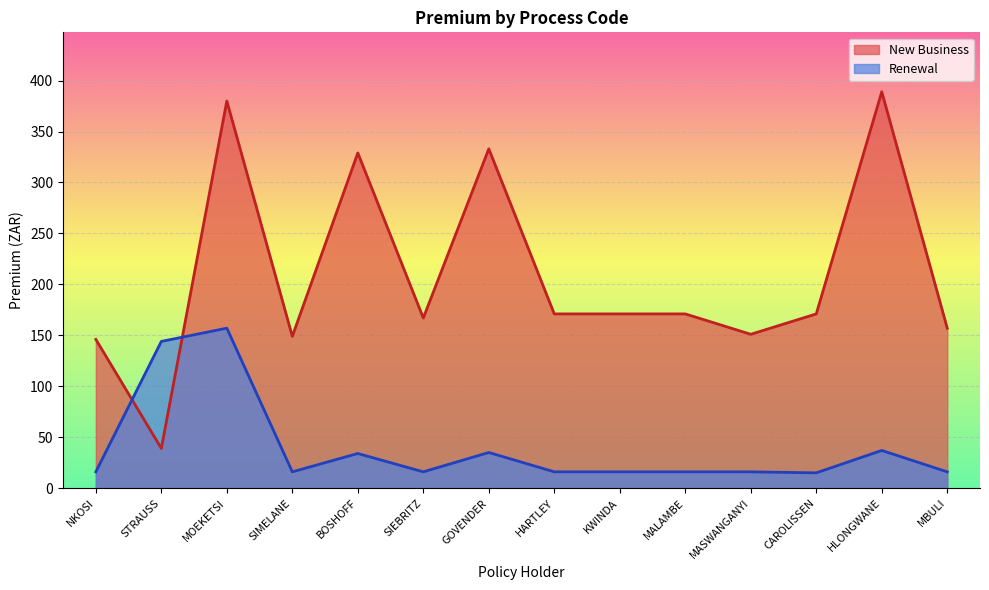

What is the difference between the New Business values at BOSHOFF and MALAMBE?

158